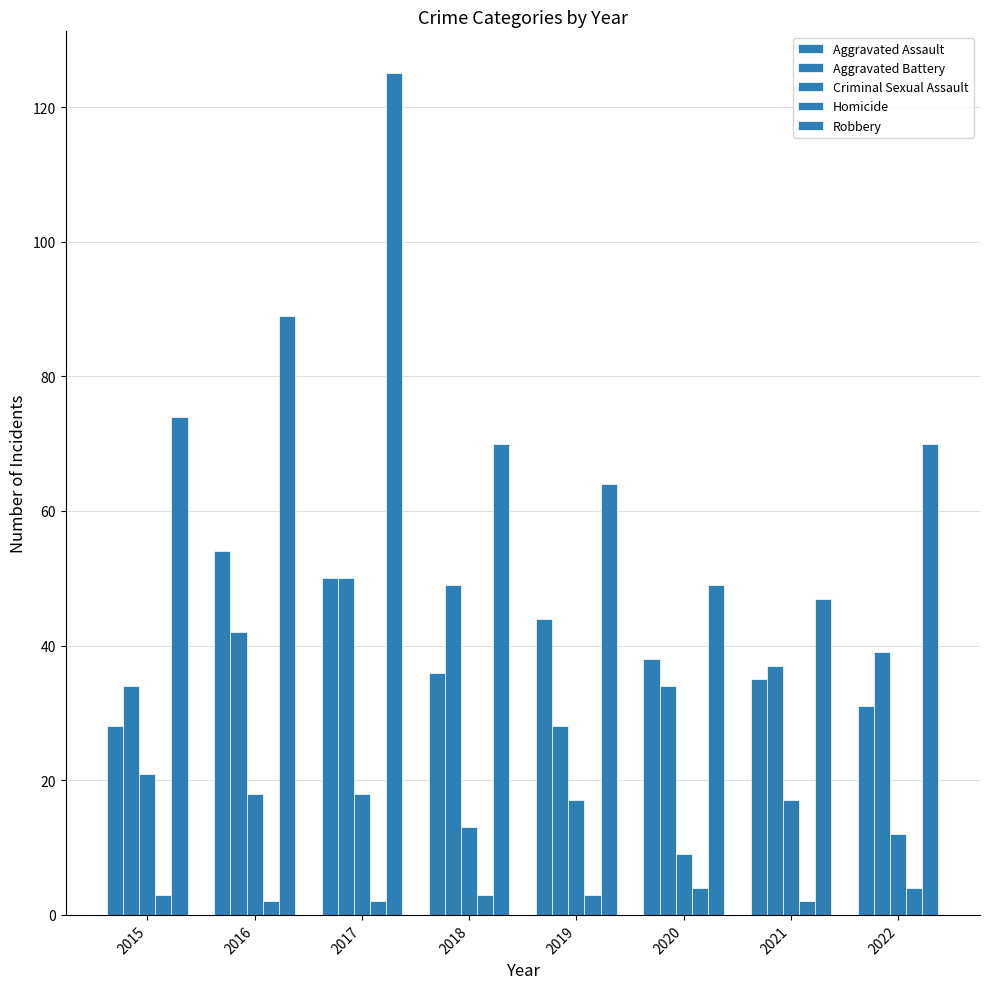

Does the chart contain any negative values?

No